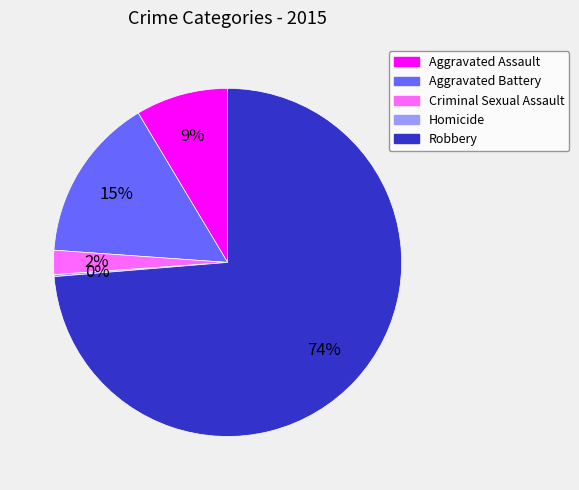

To the nearest percent, what is the average slice percentage?

20%